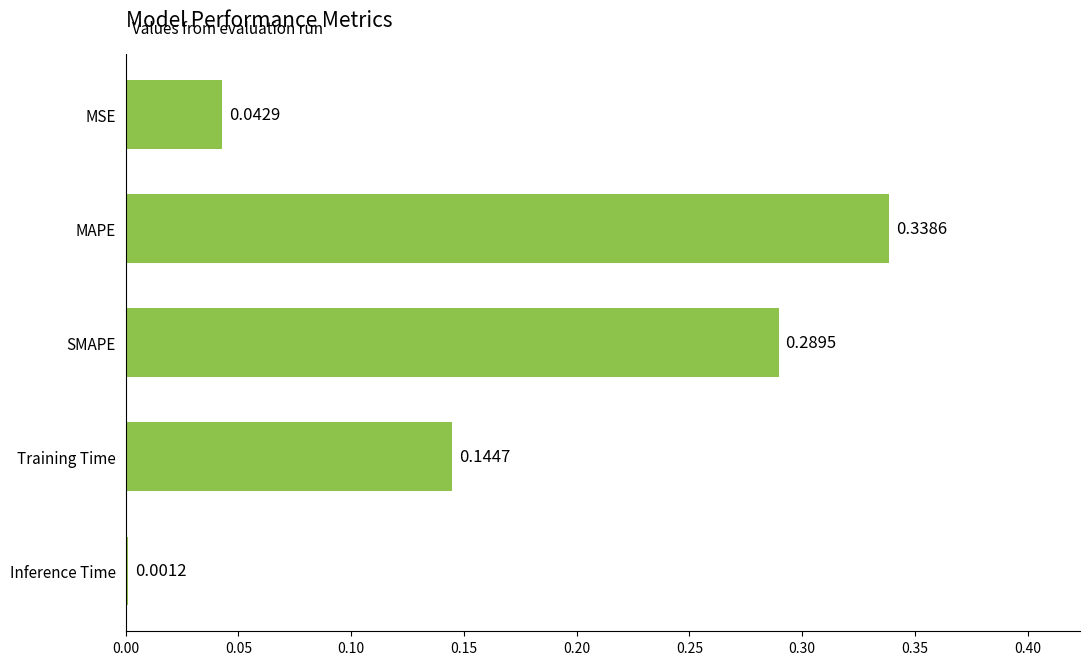

What is the sum of all values?

0.8